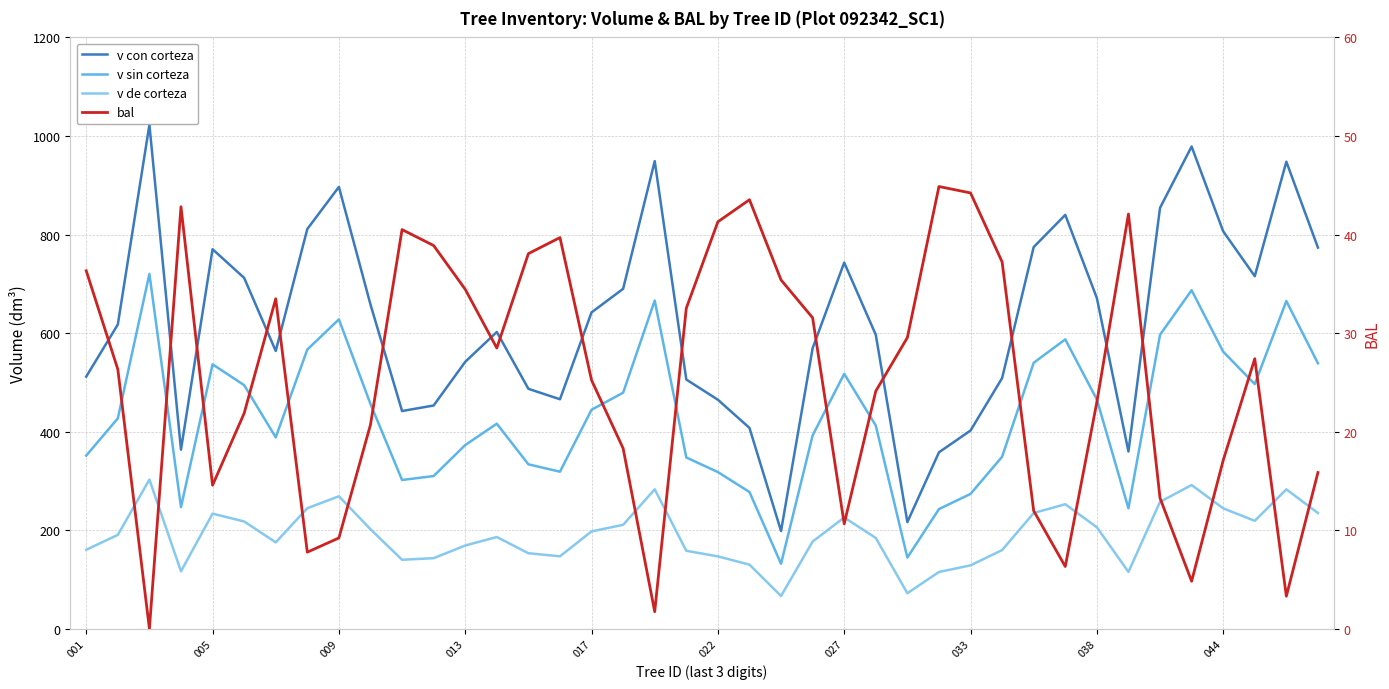

True or false: v sin corteza and bal intersect in this chart.

False